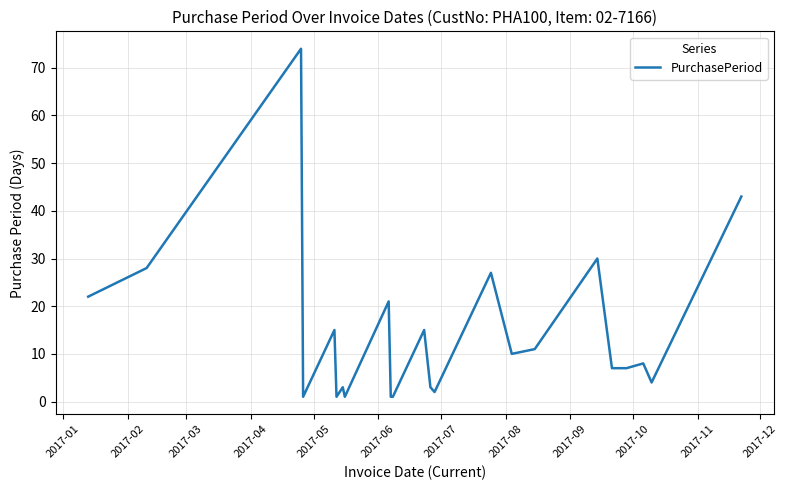

What is the maximum value shown in the chart?

74